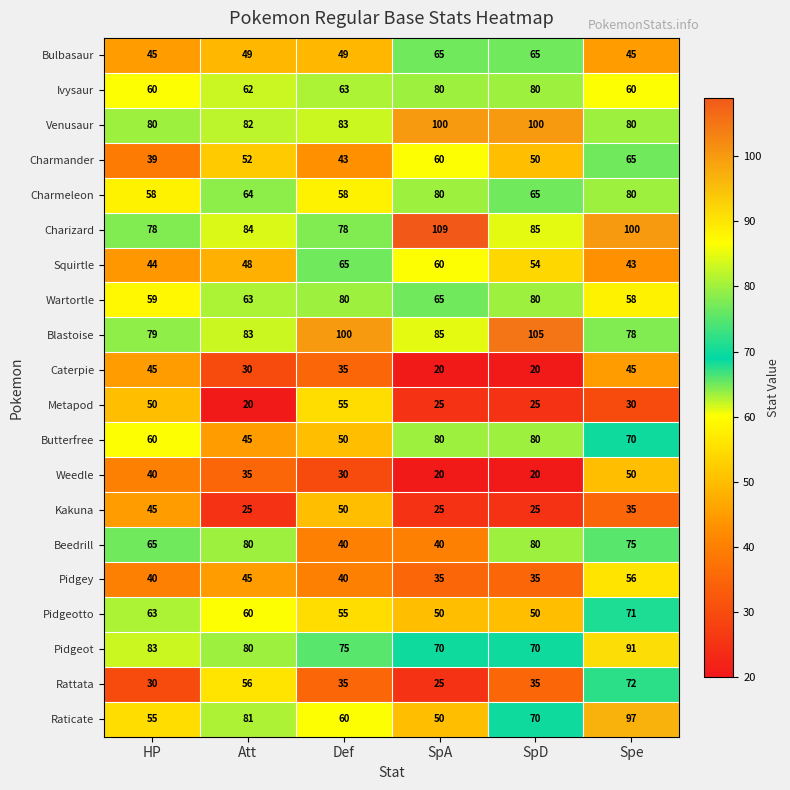

Which category has the highest value across all series?

SpA